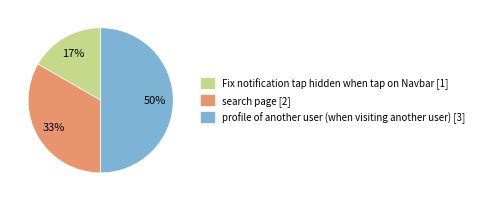

To the nearest percent, what is the difference between the largest and smallest slice percentages?

33%